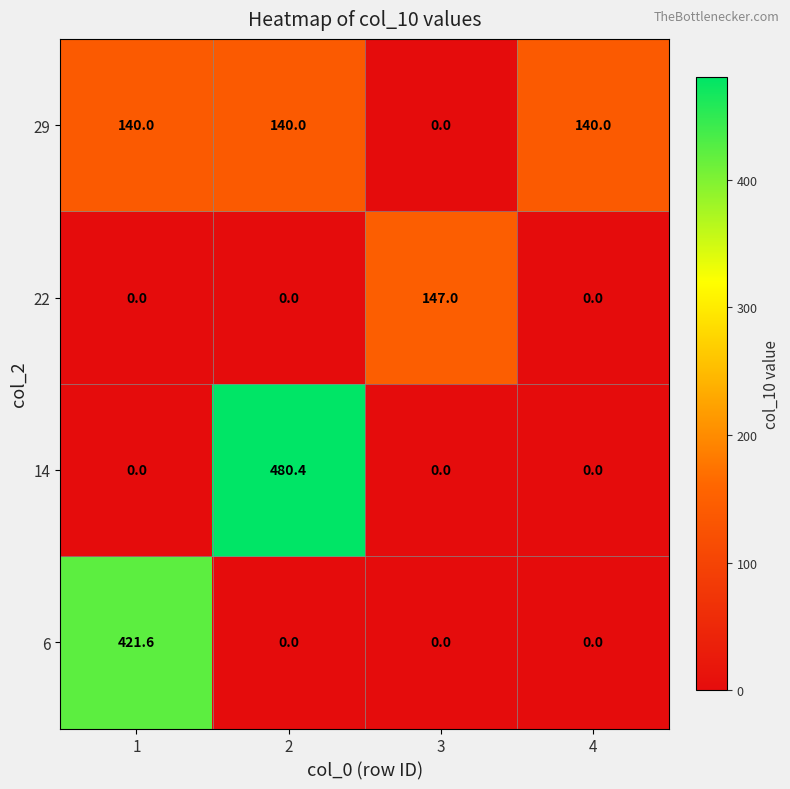

Which category has the highest value across all series?

2